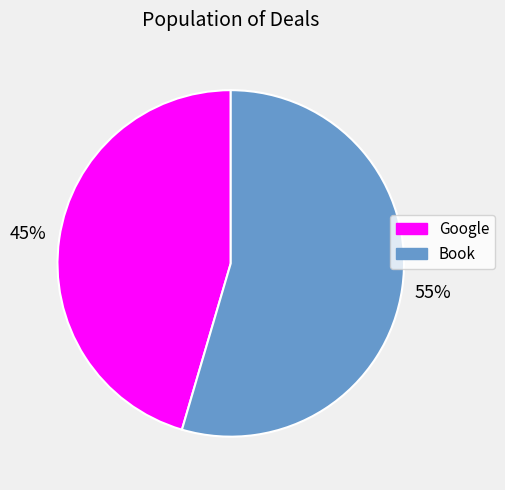

Is it true that Google is 52% of the pie?

False